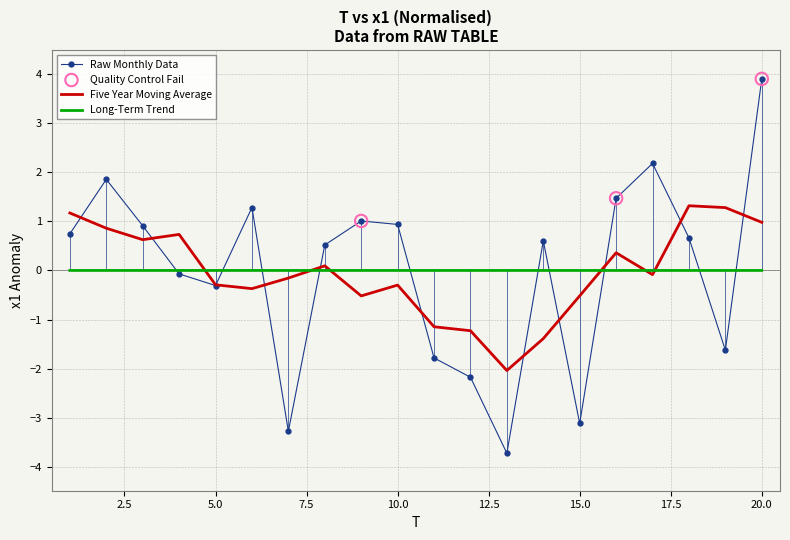

Rank the series by their maximum value, from lowest to highest.

Long-Term Trend, Five Year Moving Average, Raw Monthly Data